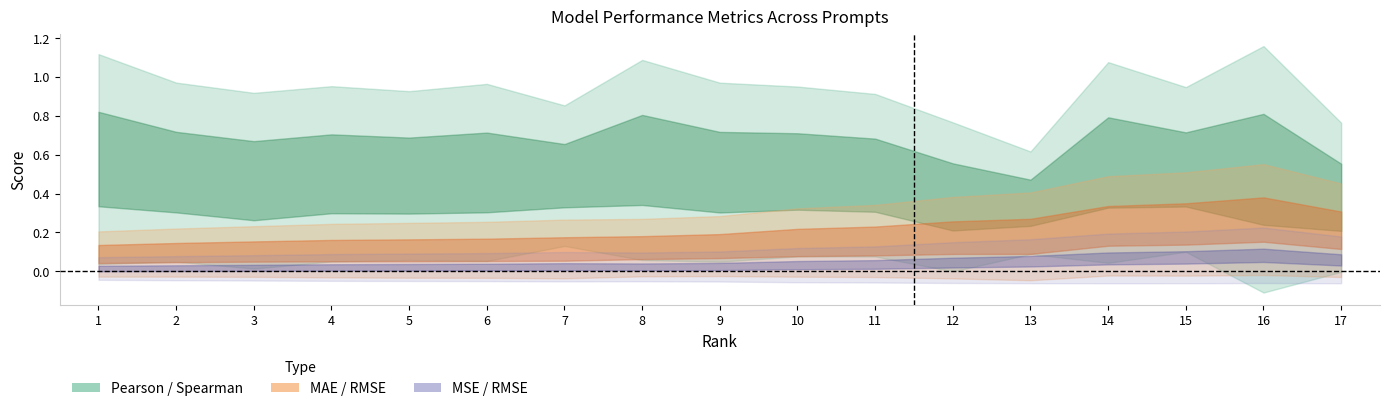

At which label does Pearson reach its minimum?

13